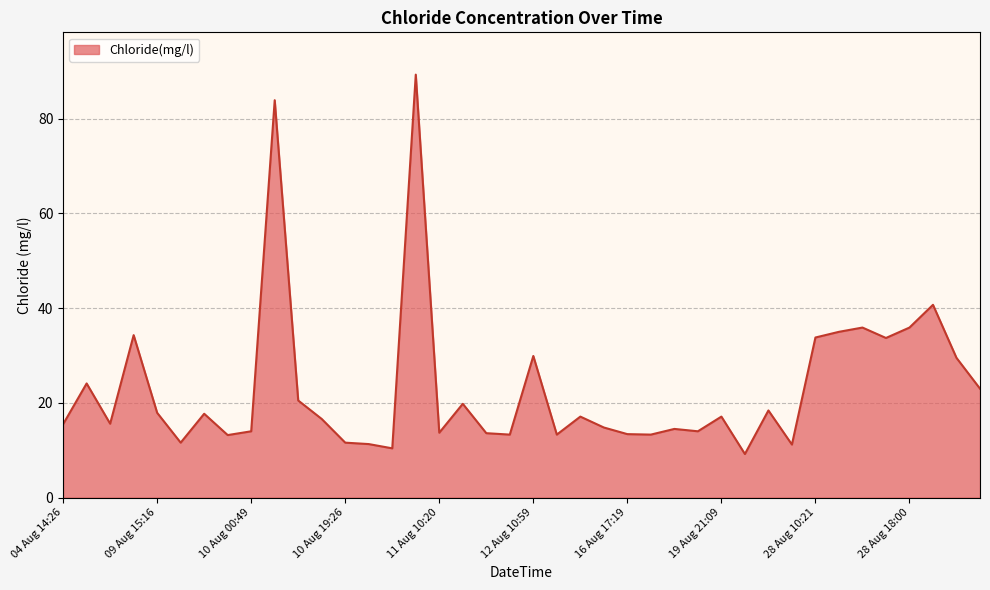

What is the greatest value displayed?

89.3